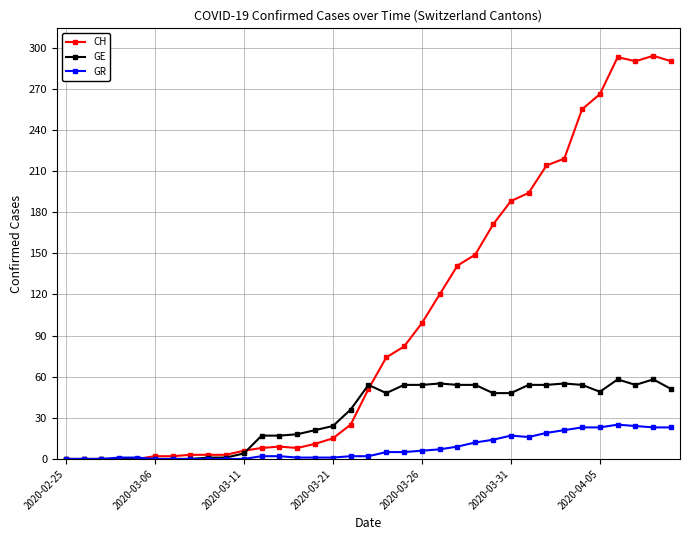

Which series has the widest spread of values?

CH